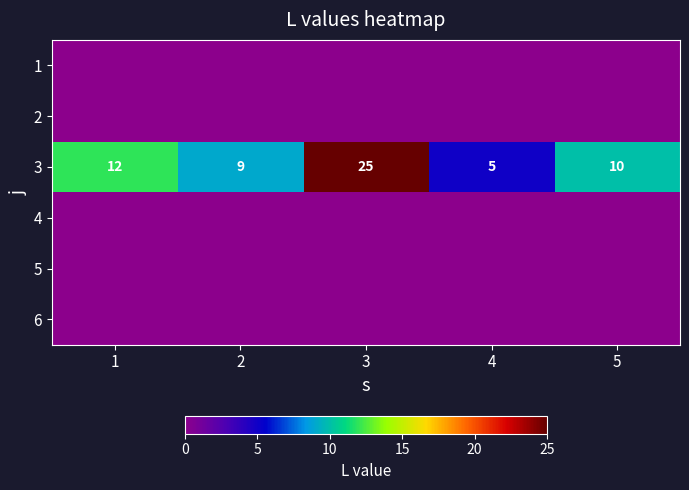

What is the sum of the 3 values at 4 and 1?

17